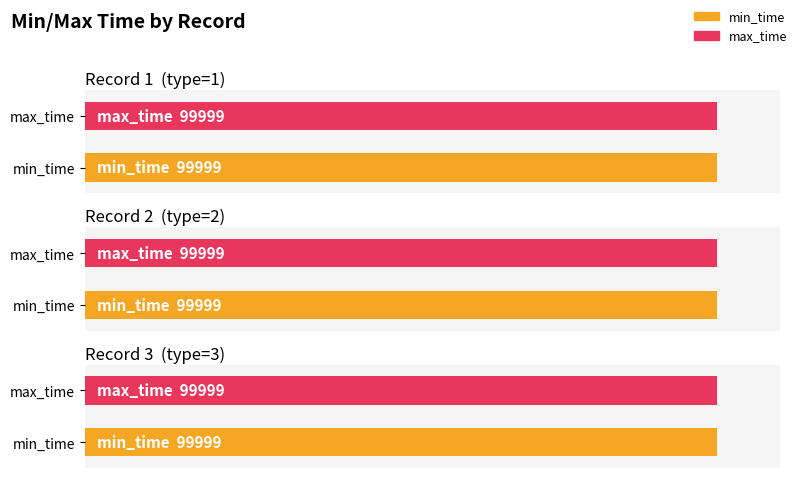

What is the maximum value for max_time?

99999